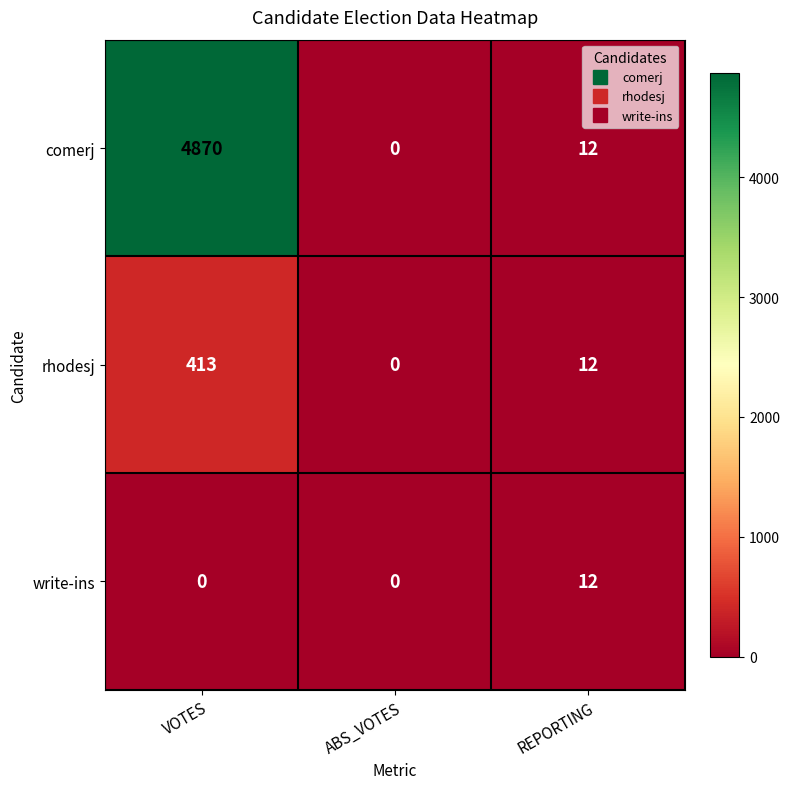

What is the maximum value shown in the chart?

4870